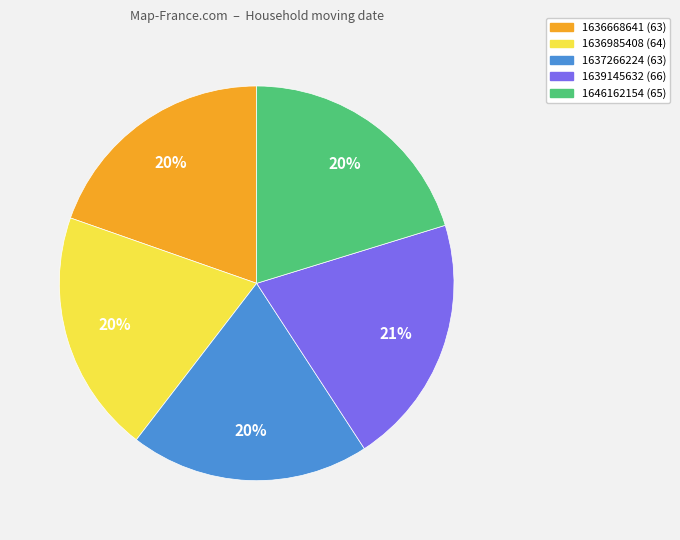

To the nearest percent, what is the average slice percentage?

20%